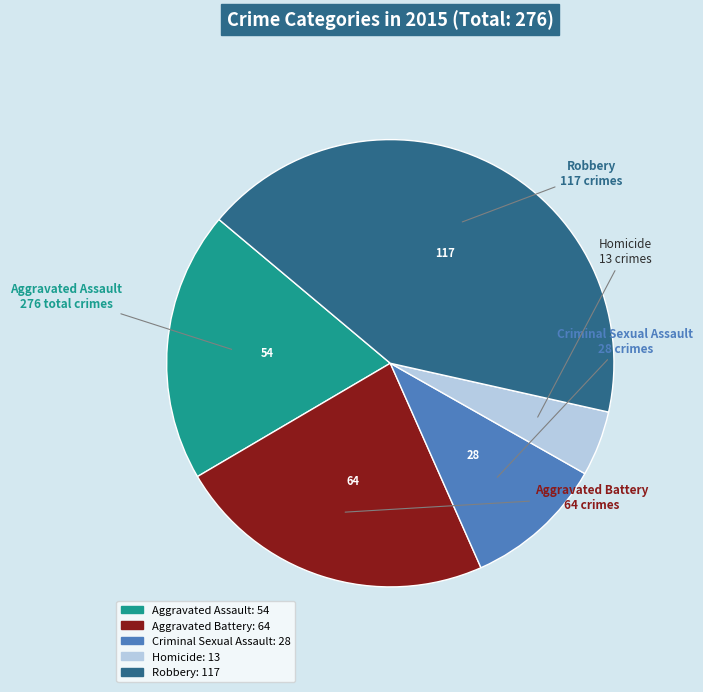

Does Robbery represent more than half of the total?

No